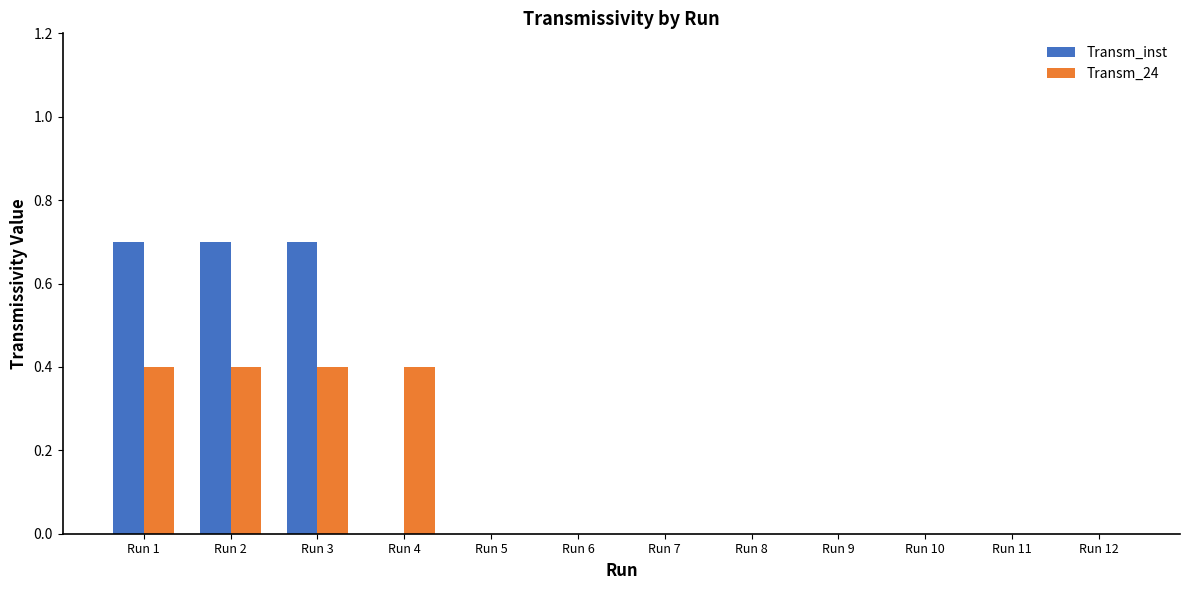

How many groups of bars are there?

12